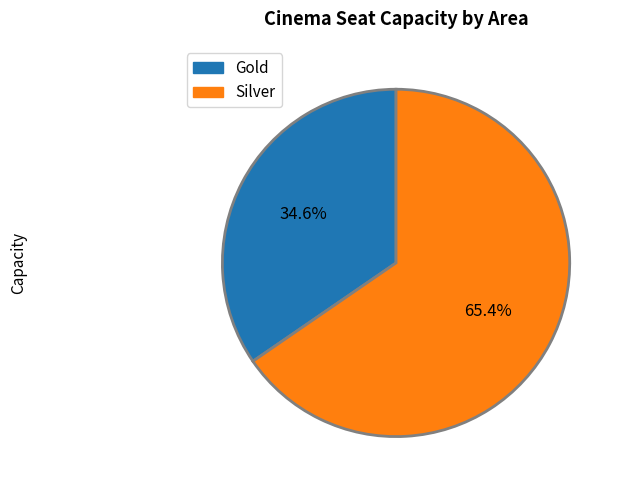

What portion of the pie excludes Silver?

34.6%